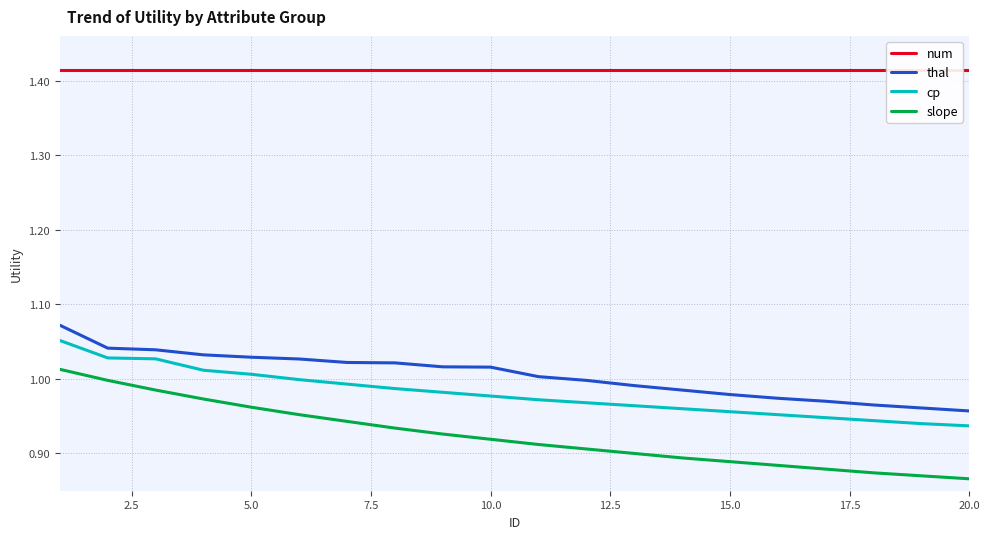

The value of thal at 10.0 is 0.3. True or false?

False